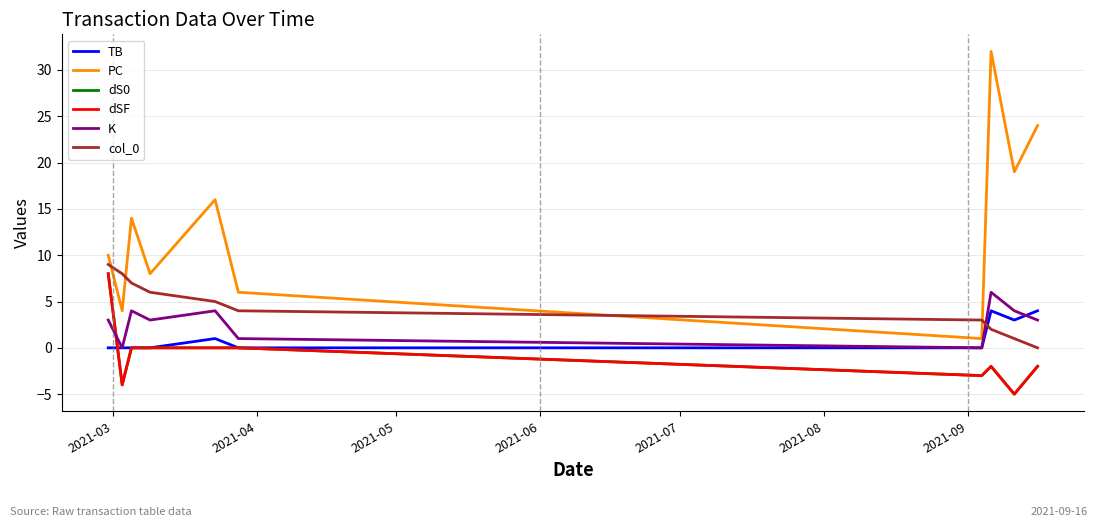

True or false: TB has more than 2 points higher than both neighbors.

False